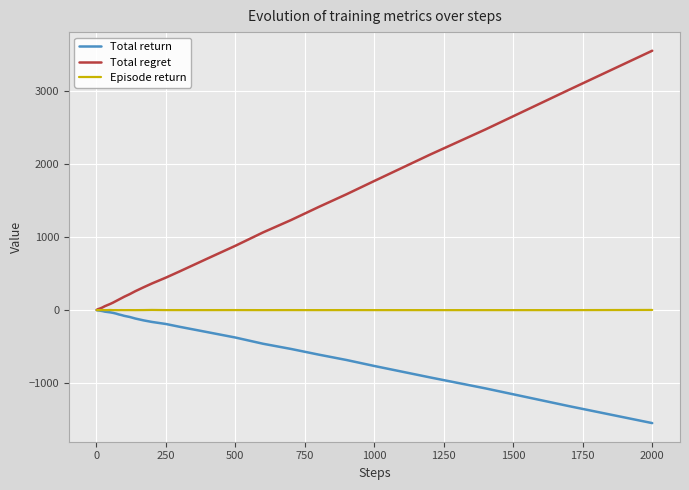

List the series in order of their overall mean, lowest first.

Total return, Episode return, Total regret